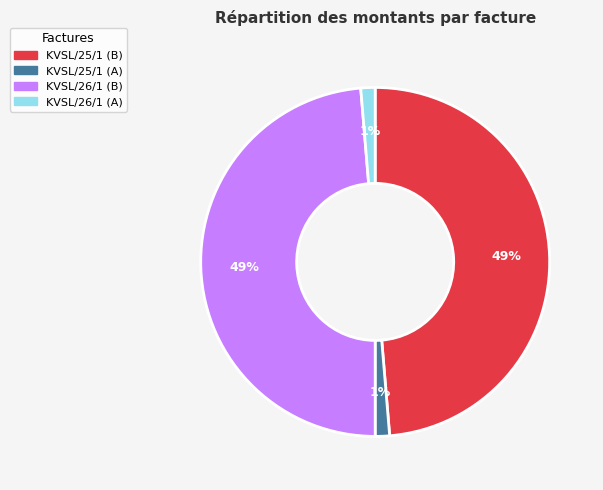

True or false: KVSL/25/1 (B) accounts for 49% of the total.

True